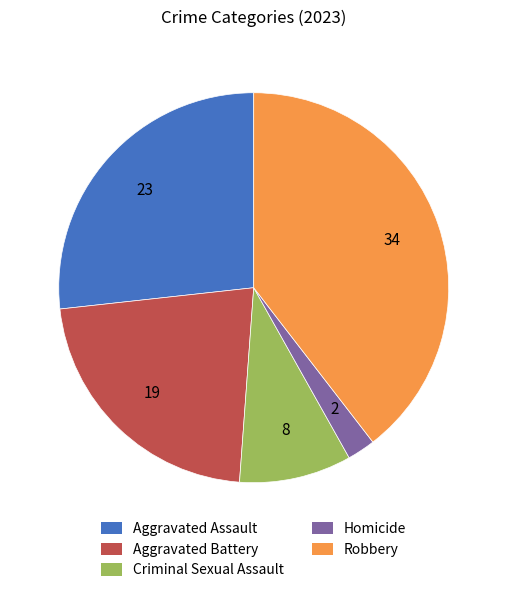

Do Aggravated Battery and Robbery together represent more than half of the pie?

Yes